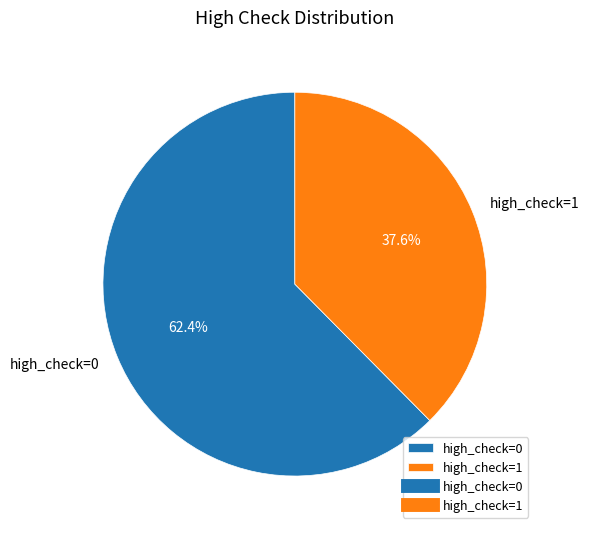

Which slice is the largest?

high_check=0